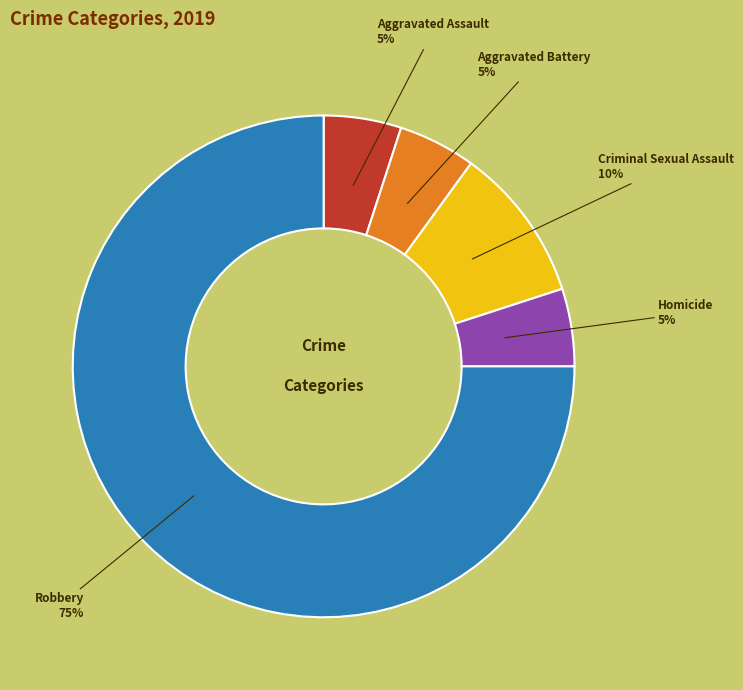

To the nearest percent, what is the difference between the largest and smallest slice percentages?

70%